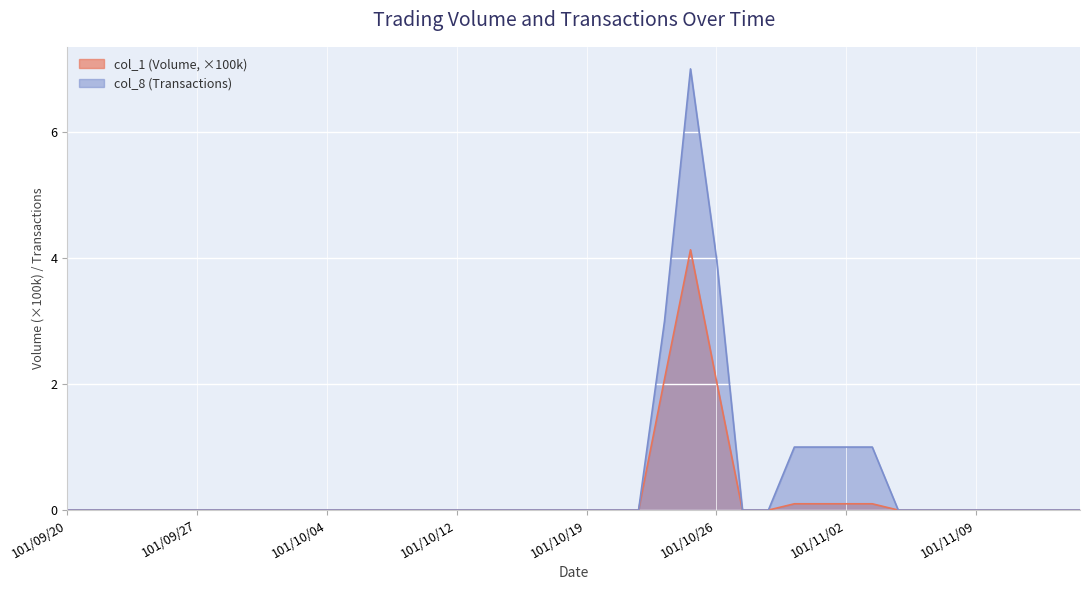

True or false: col_8 (Transactions) and col_1 (Volume) cross at least once.

False